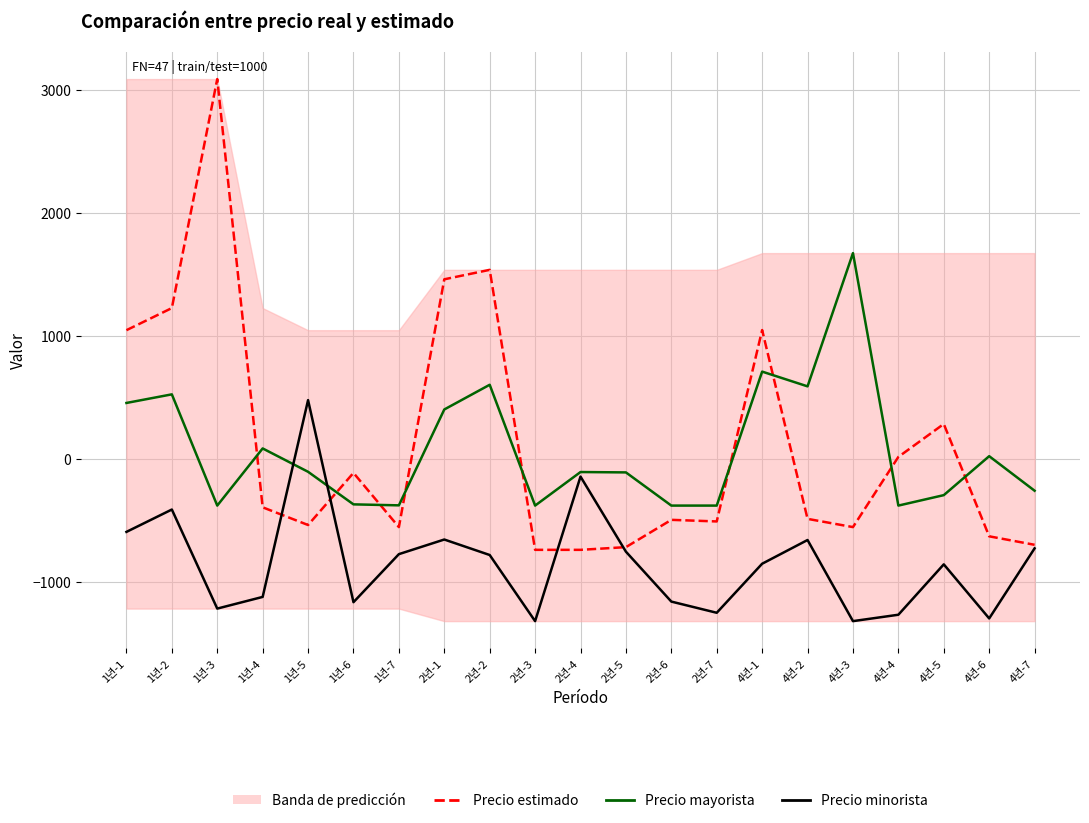

Read the Precio mayorista value at 4년-1, to the nearest 10.

710